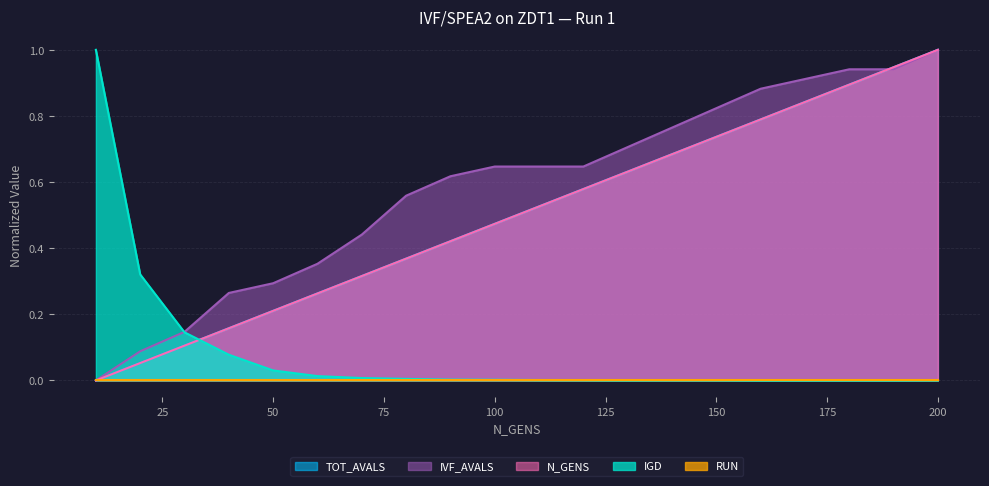

Between 20 and 120, which is larger?

20